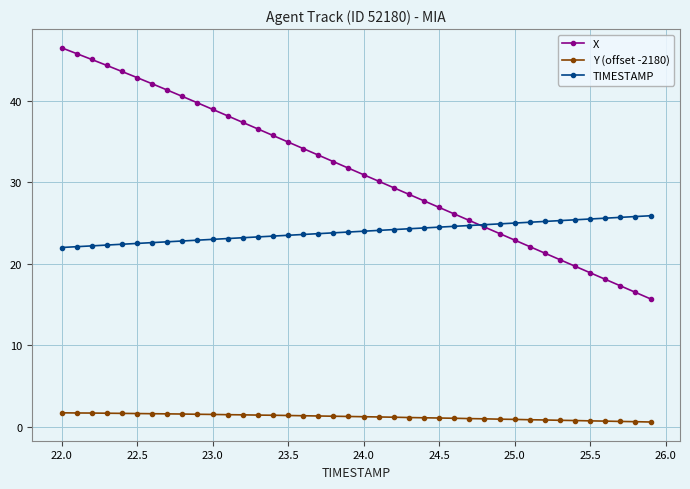

What is the value of the TIMESTAMP point at the 2nd from the left?

22.1